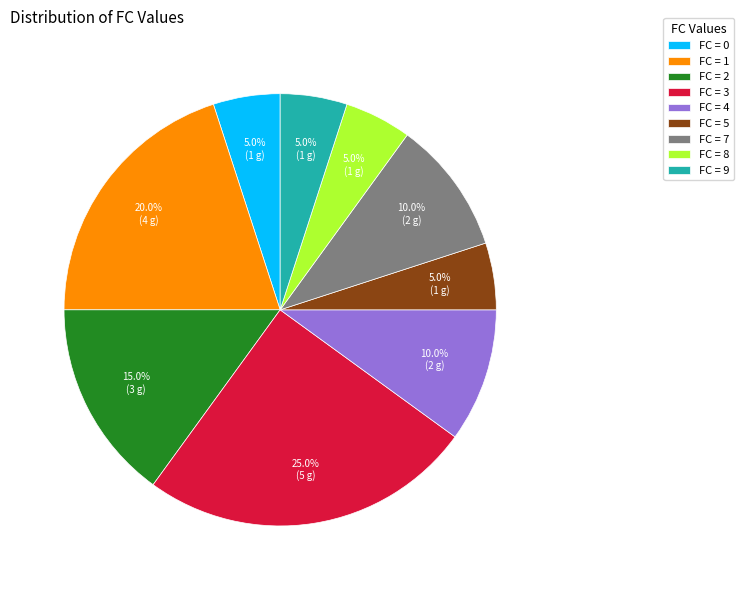

Does any single category account for the majority?

No